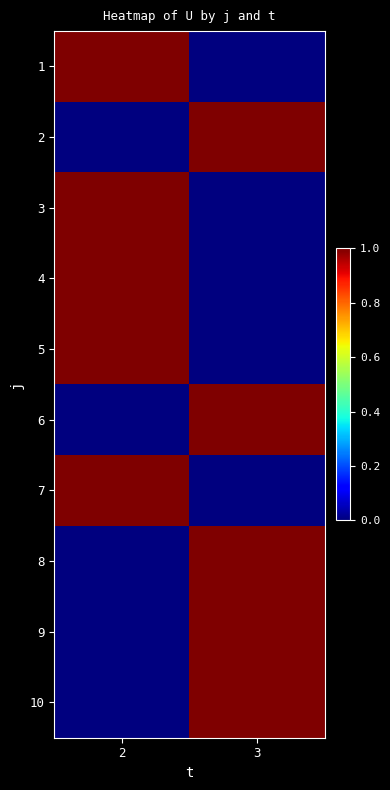

At how many categories does at least one series exceed 0?

2